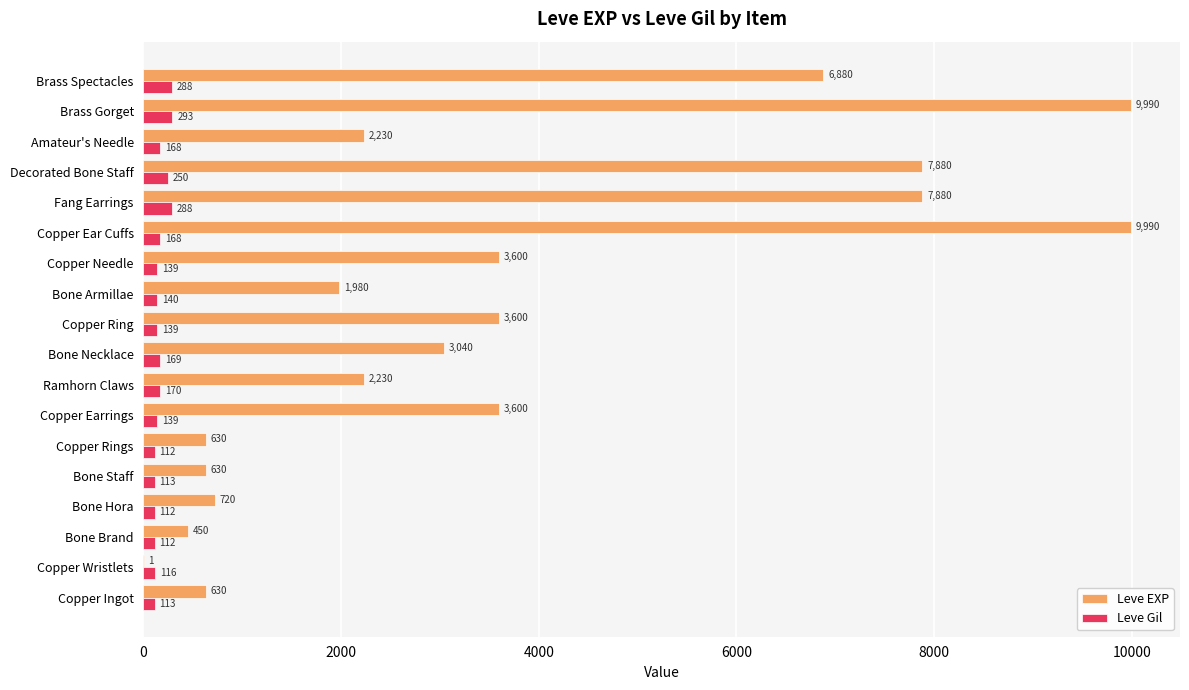

What value does the Leve Gil series have at Decorated Bone Staff?

250